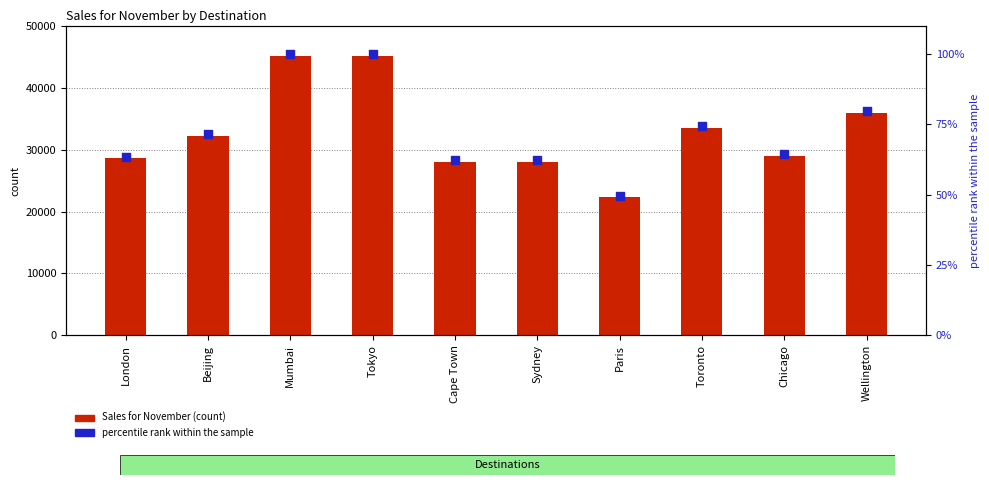

At how many categories does at least one series exceed 22889?

9